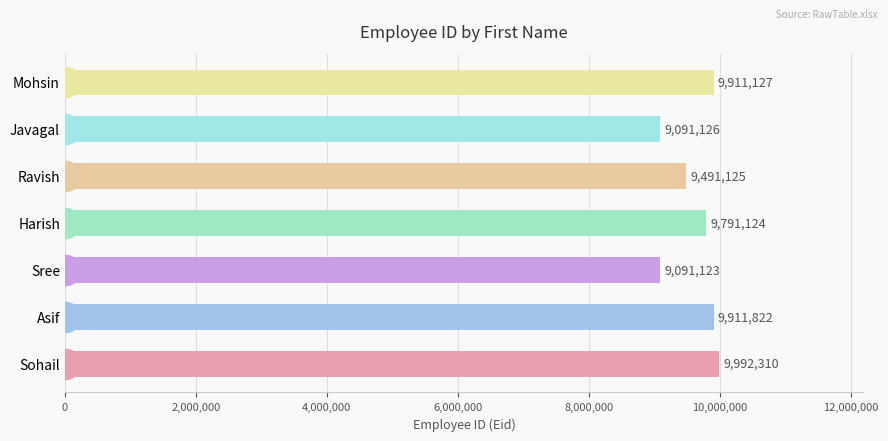

Reading bottom to top, what are all the values shown in this chart?

9992310	9911822	9091123	9791124	9491125	9091126	9911127